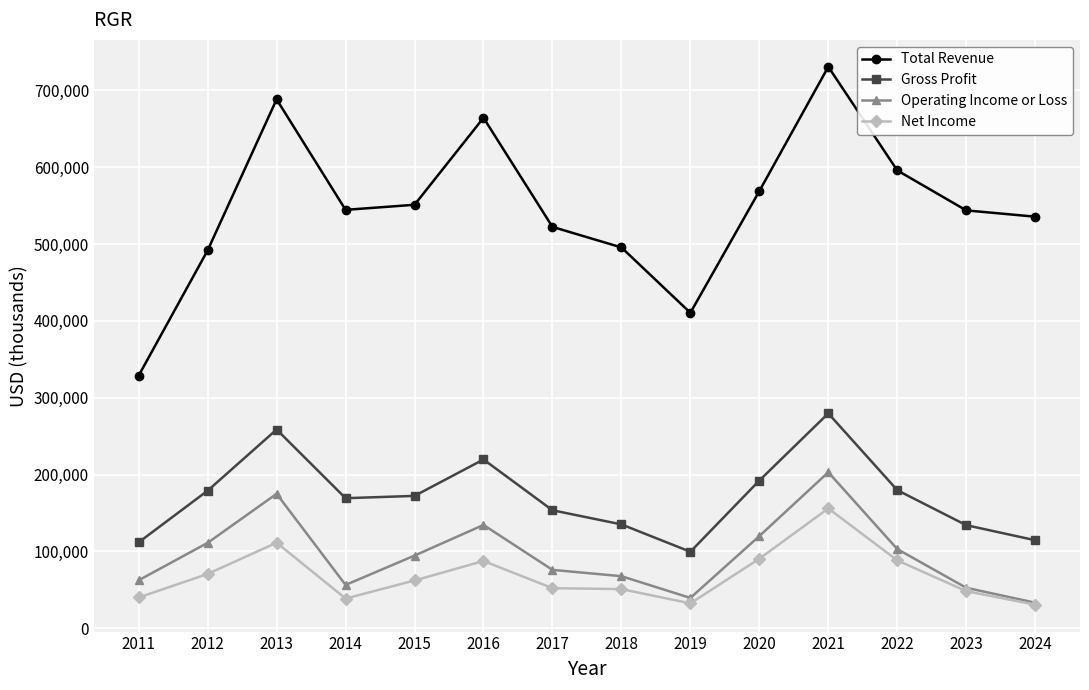

Is it true that Operating Income or Loss equals 134400 at 2016?

True